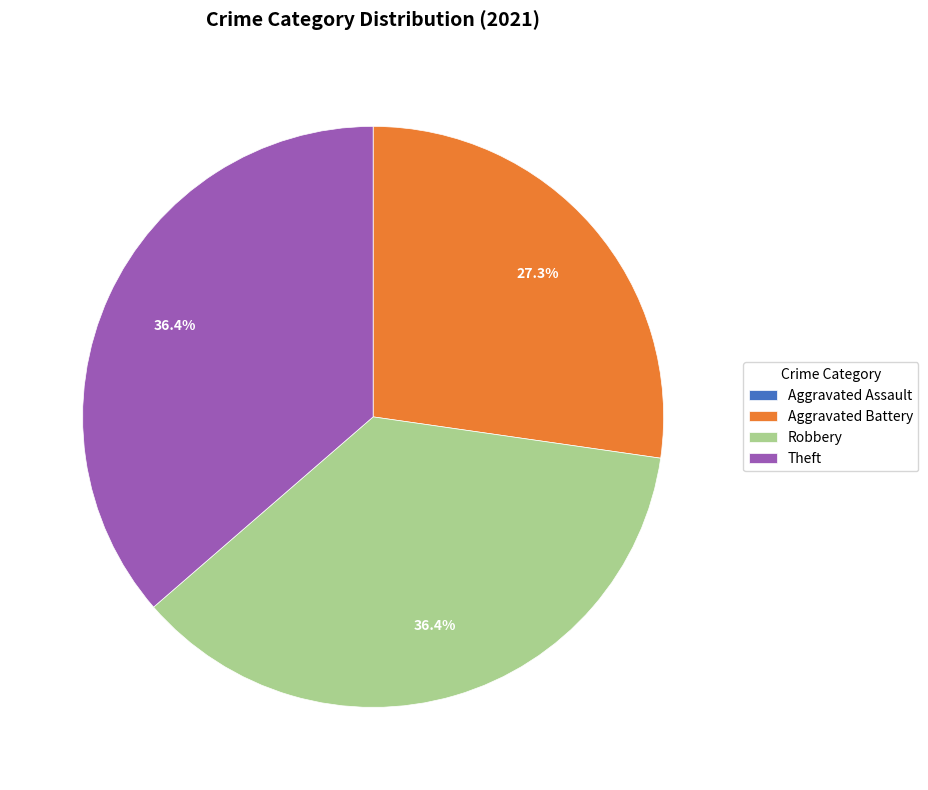

Does any single category account for the majority?

No